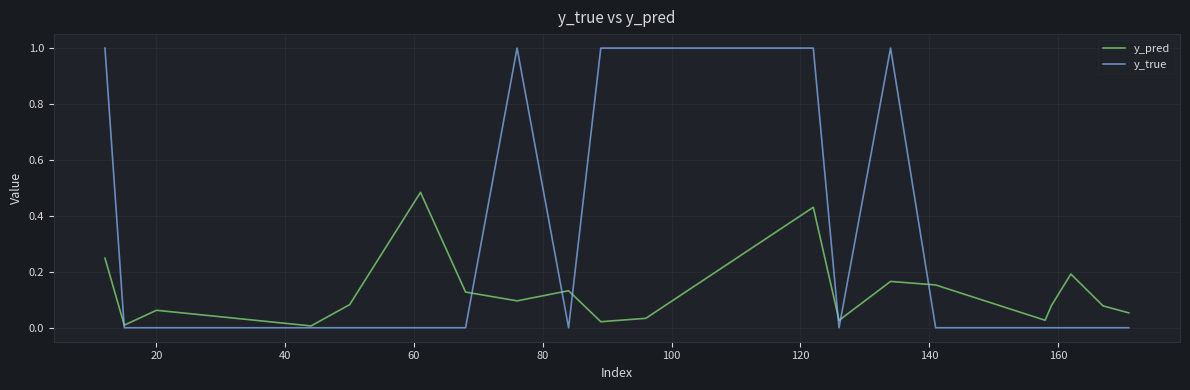

List the series in order of their peak value, highest first.

y_true, y_pred